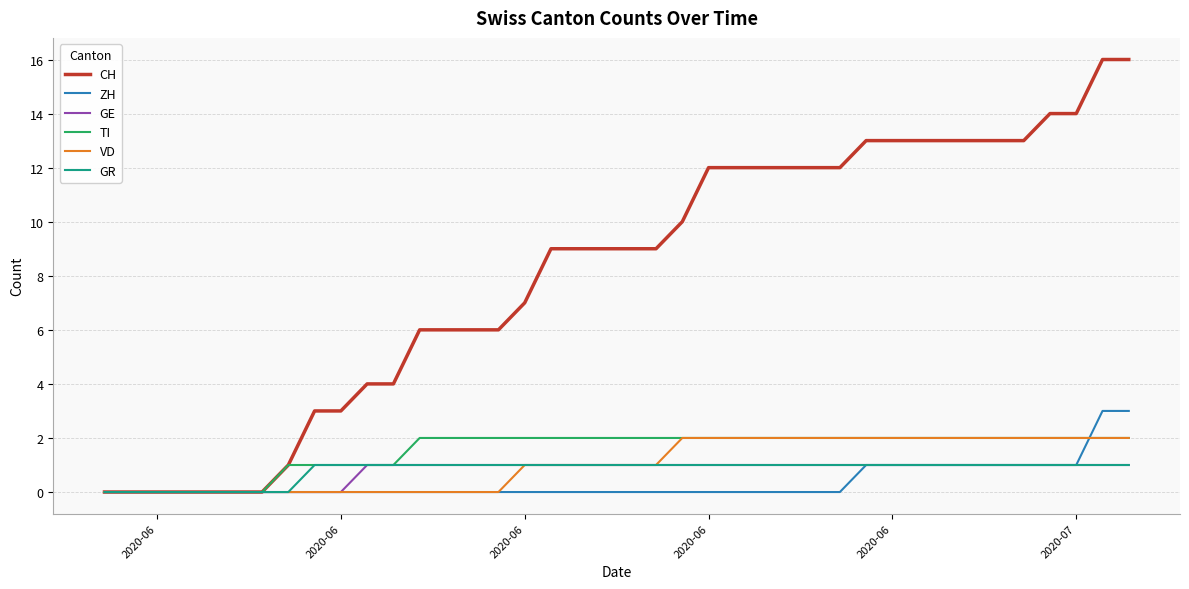

Which series has the largest total across all categories?

CH